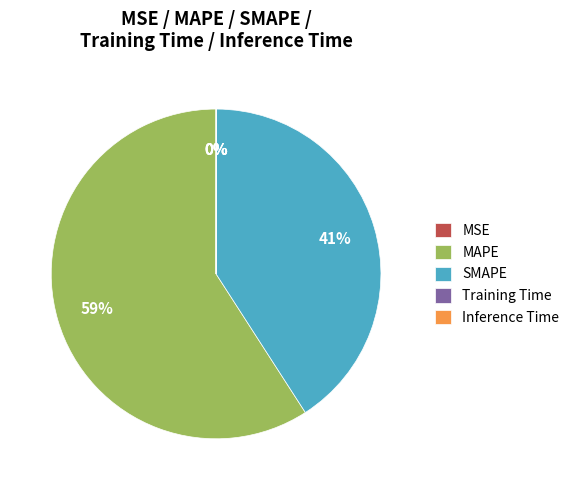

What is the largest slice in the pie chart?

MAPE